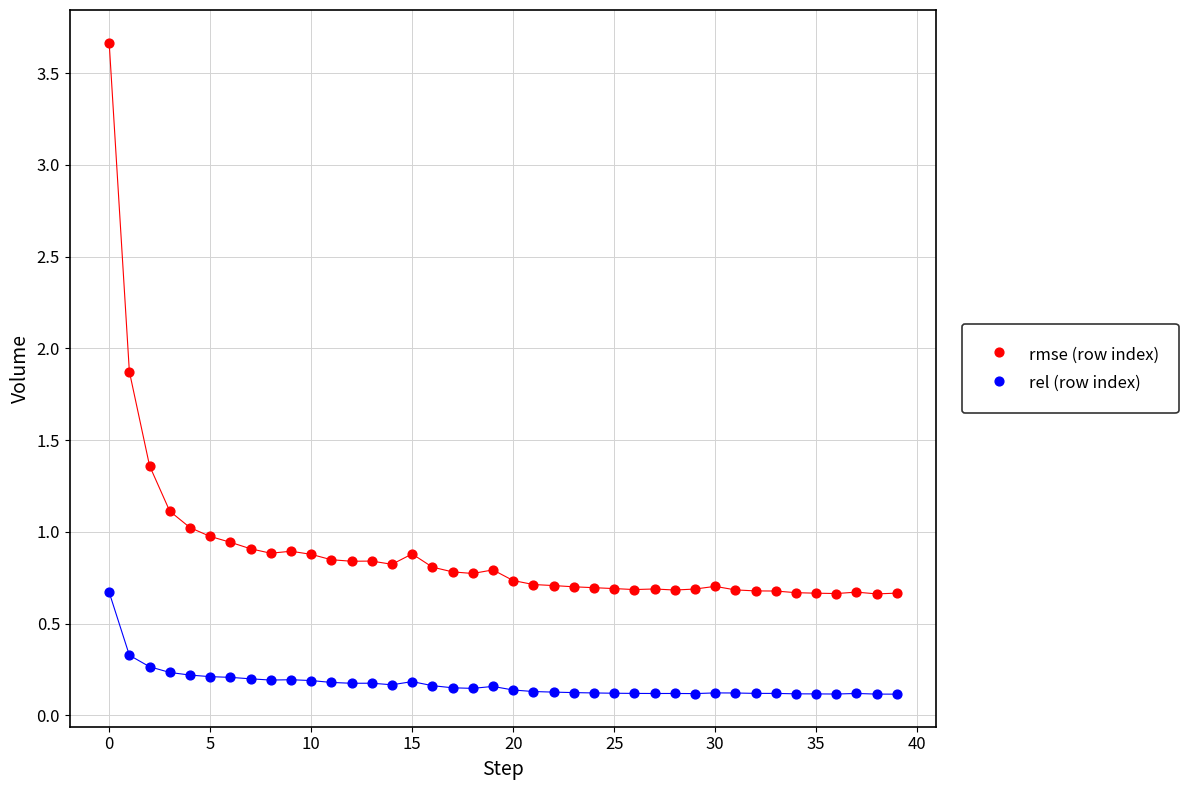

Which series has the widest spread of Y values?

rmse (row index)